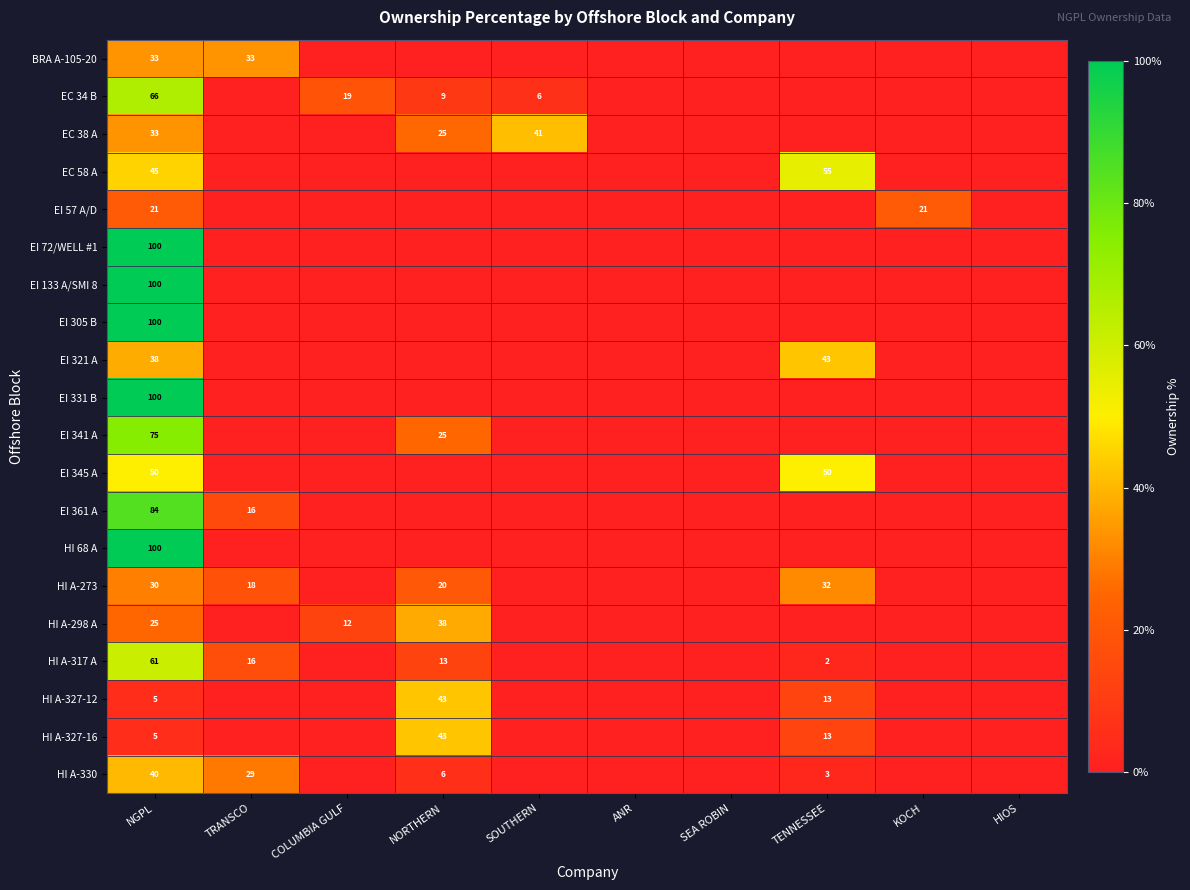

The HI A-327-12 series shows 58 at NORTHERN. True or false?

False